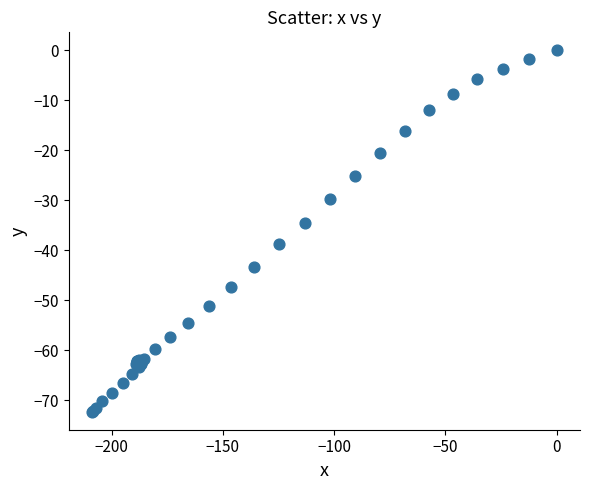

What Y value in the scatter plot is closest to -36?

-34.5